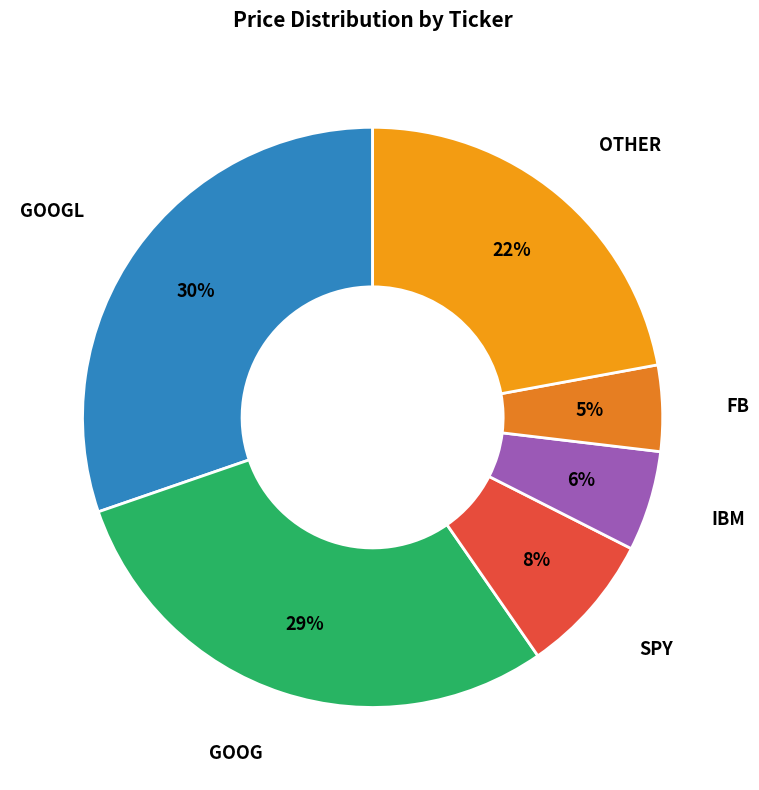

Count the number of slices in the pie.

6